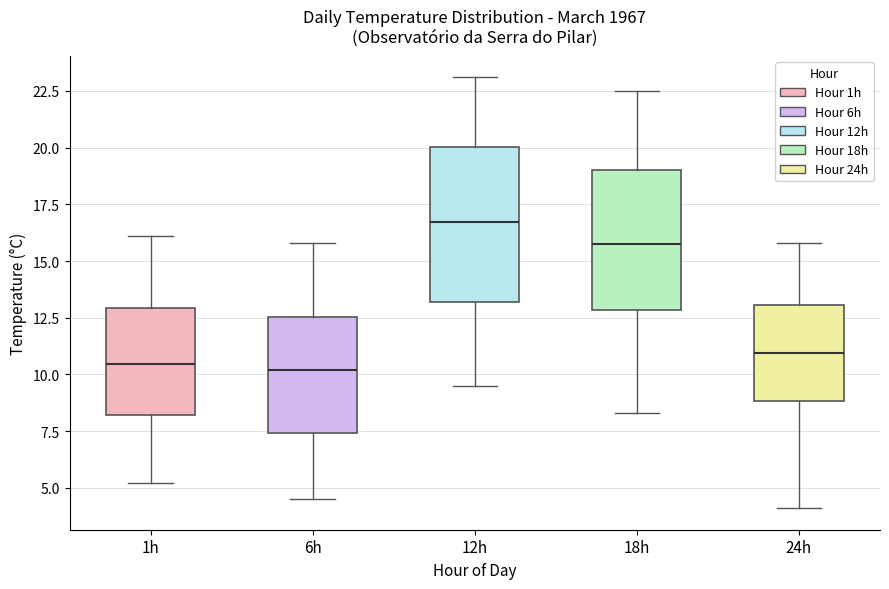

Comparing the boxes themselves (not the whiskers), which one is the tallest?

12h